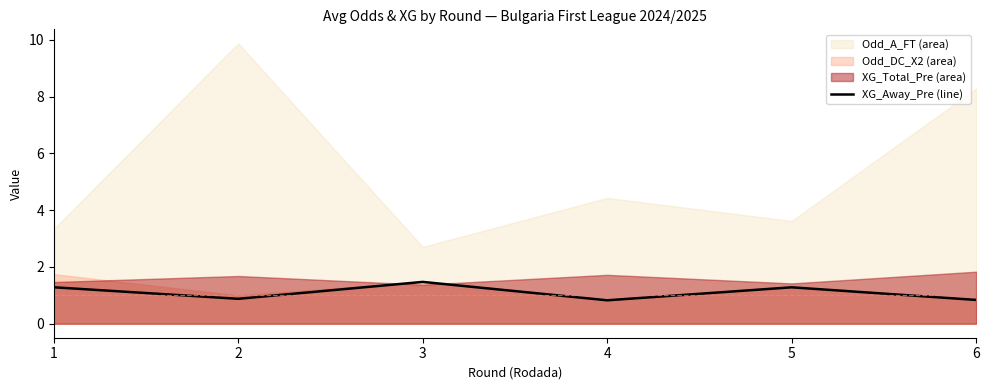

Reading left to right, what are all the values shown in this chart?

1=1.3	2=0.9	3=1.5	4=0.8	5=1.3	6=0.8